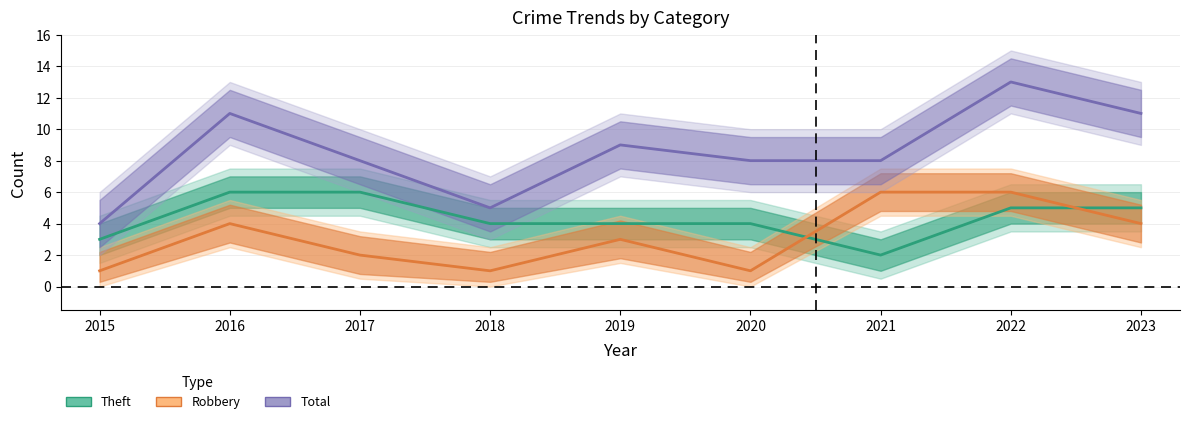

The Total series shows 11 at 2016. True or false?

True